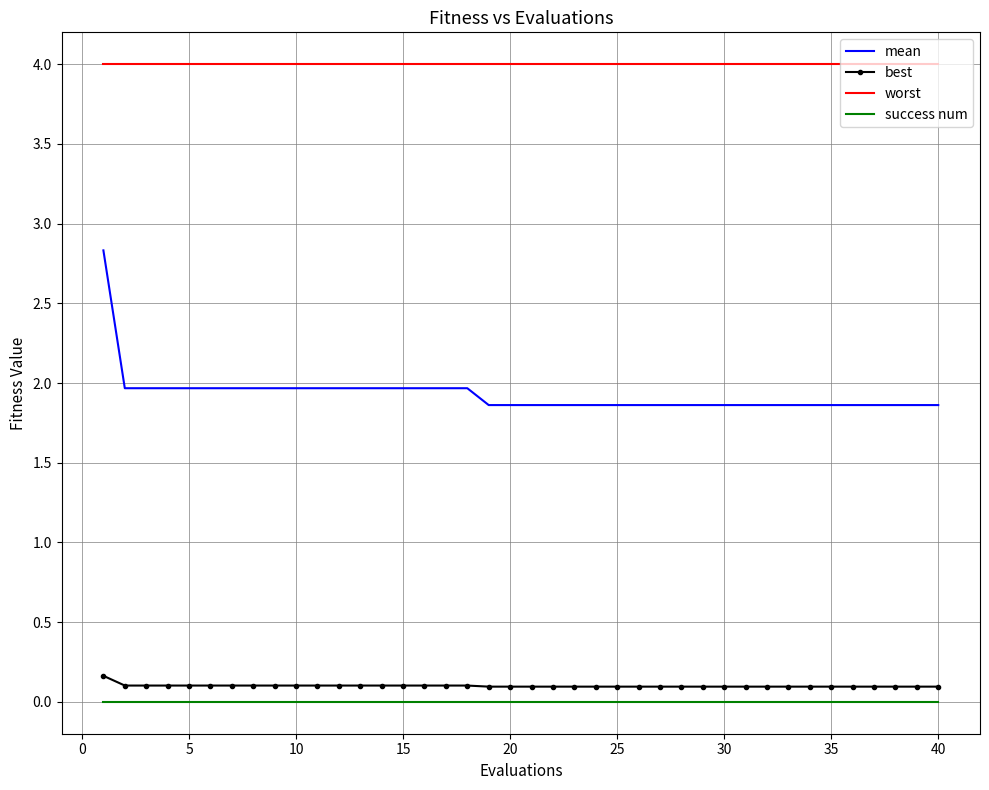

Which series has the largest range (max minus min)?

mean